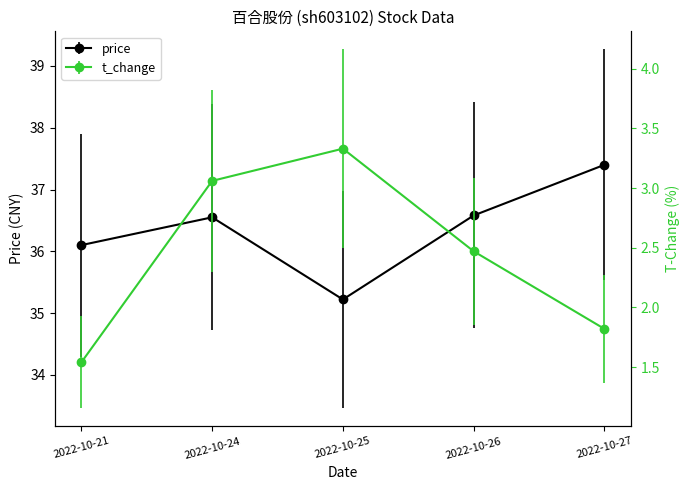

True or false: price and t_change cross at least once.

False